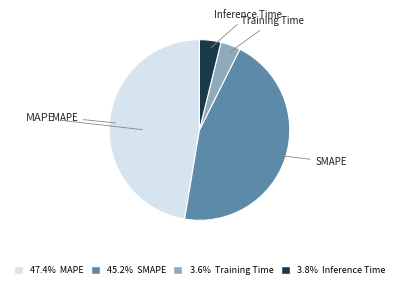

The SMAPE slice represents 45% of the pie. True or false?

True